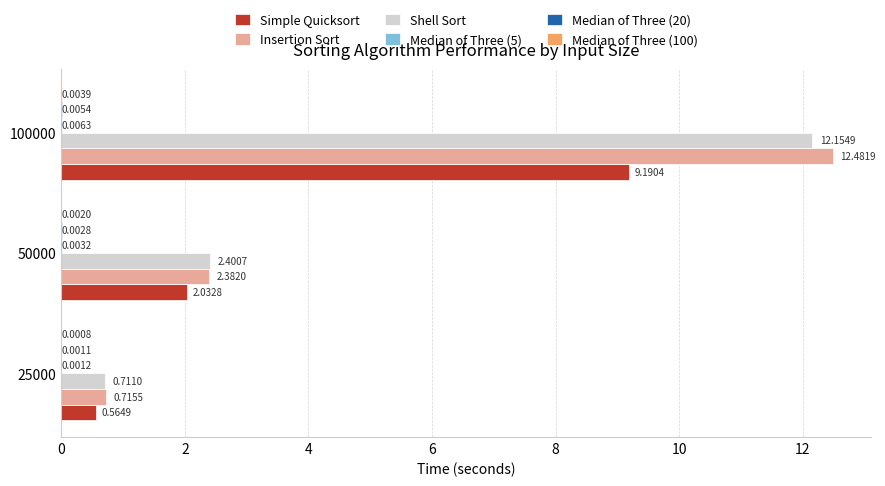

Between 50000 and 100000, which series saw the biggest shift?

Insertion Sort